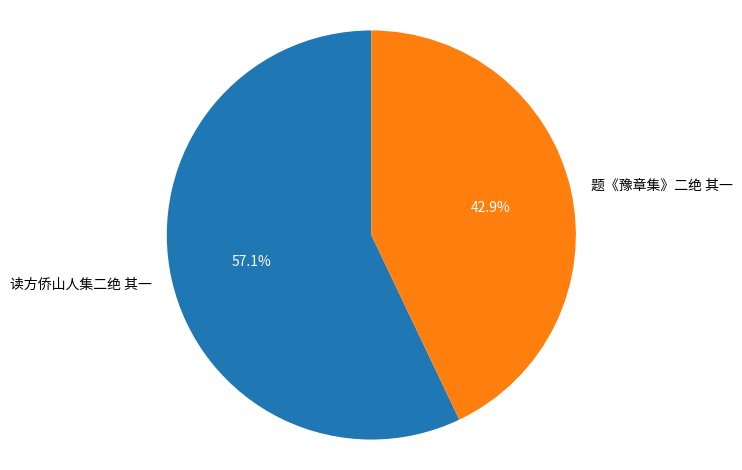

What is the majority slice?

读方侨山人集二绝 其一